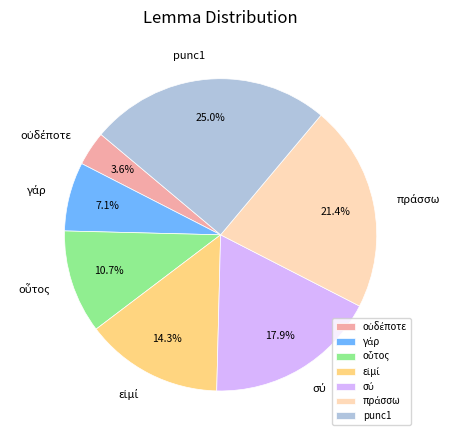

What is the largest slice in the pie chart?

punc1